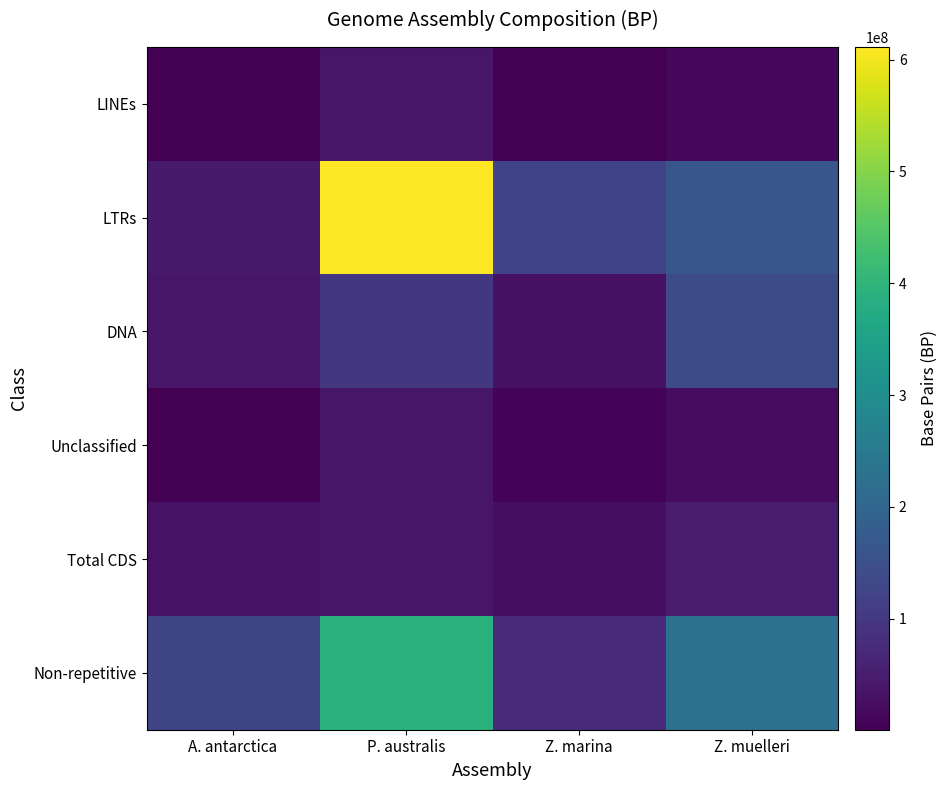

At which category does the chart reach its minimum across all series?

A. antarctica